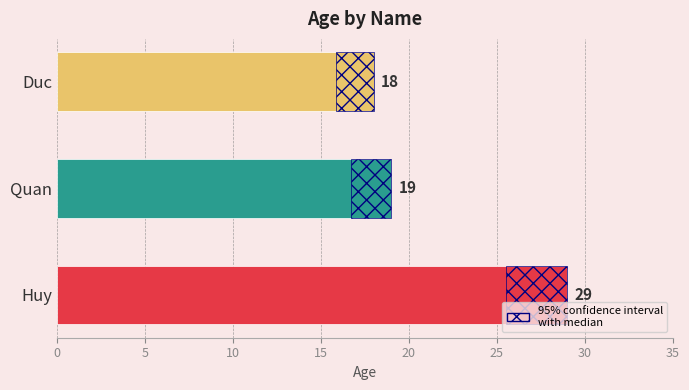

Reading left to right, what are all the values shown in this chart?

29	19	18